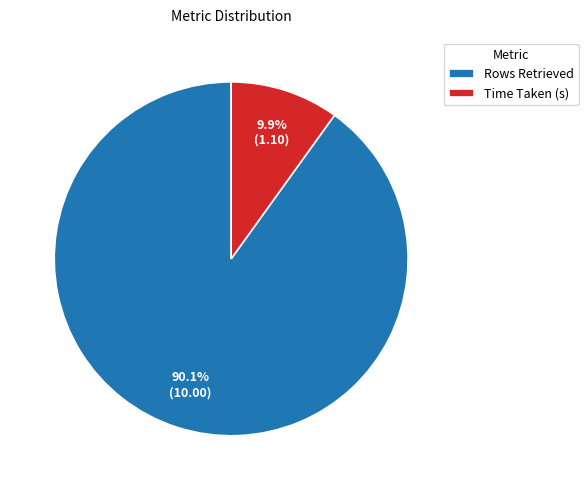

What is the largest slice in the pie chart?

Rows Retrieved